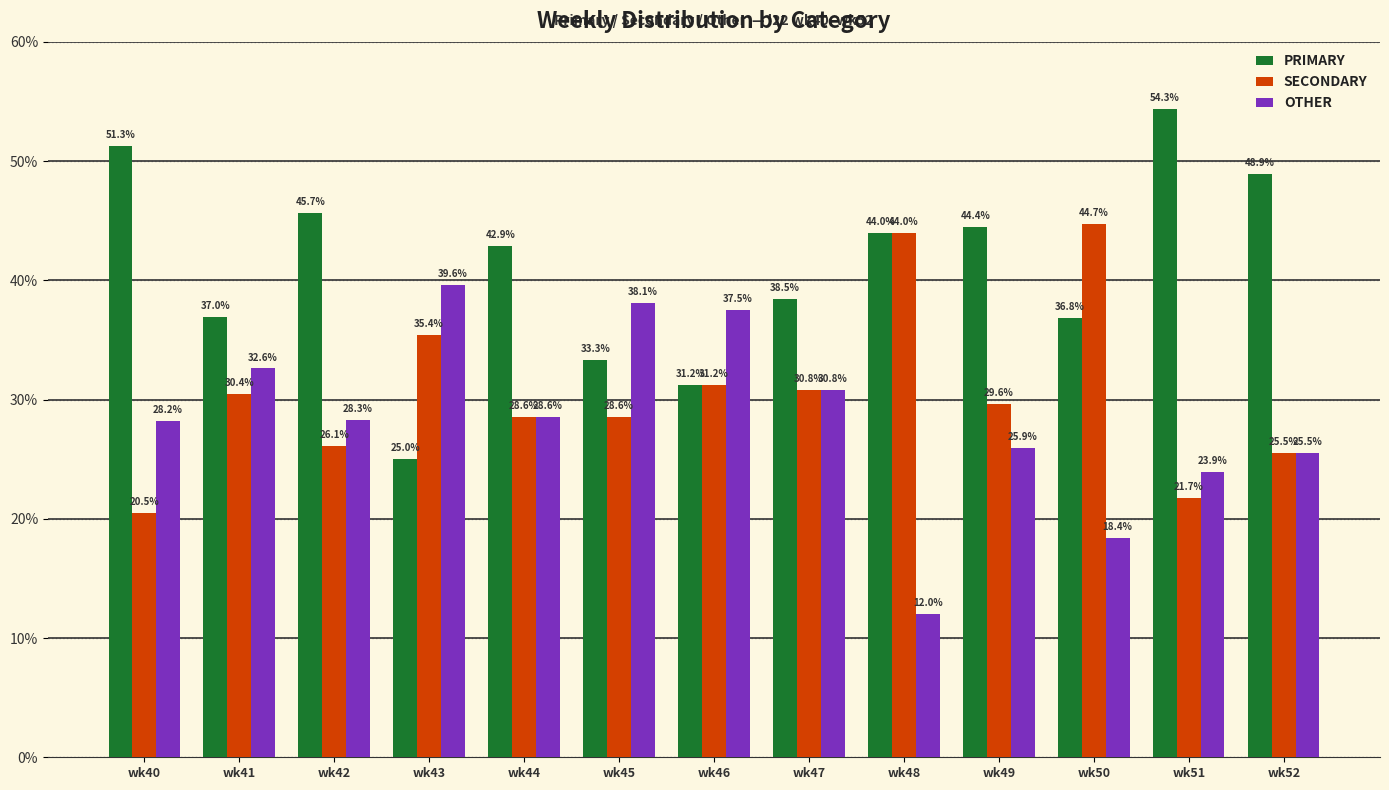

Is it true that OTHER equals 16.4 at wk40?

False